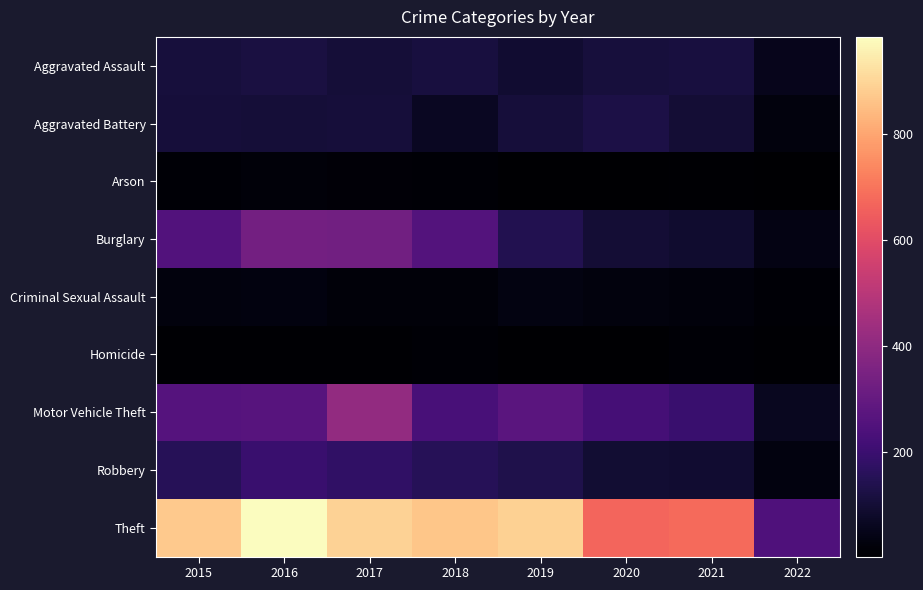

Which series has the largest range (max minus min)?

Theft